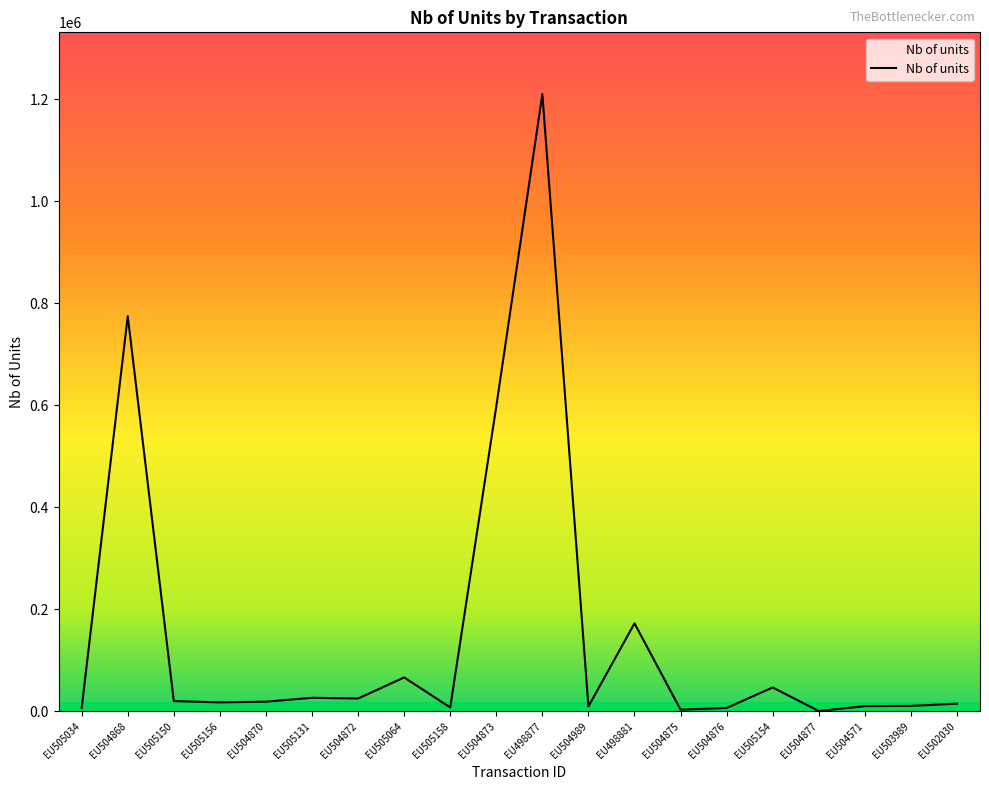

What is the sum of all values?

3044843